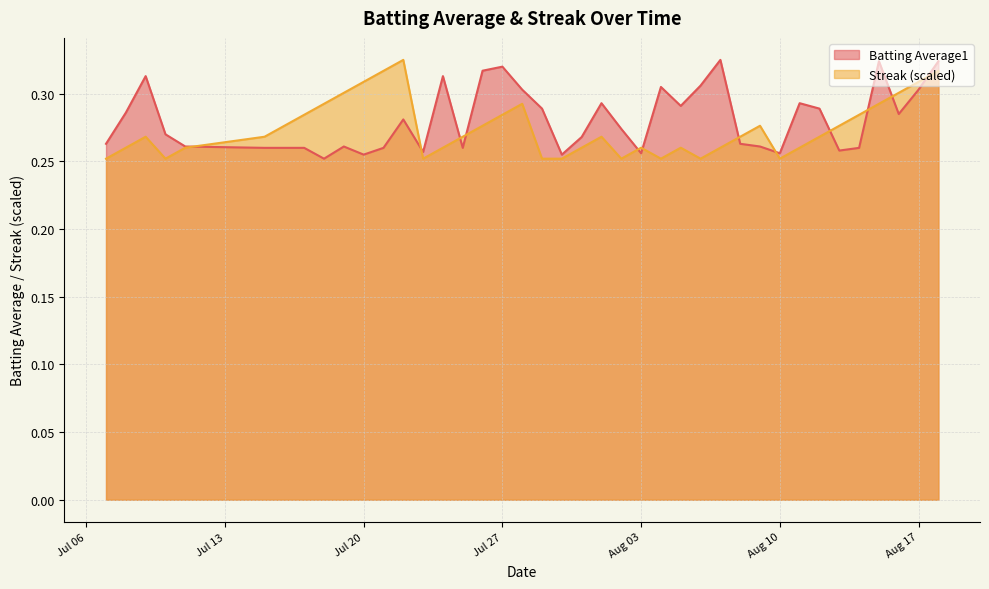

Rank the series at 2010-07-24 from highest to lowest value.

Batting Average1, Streak